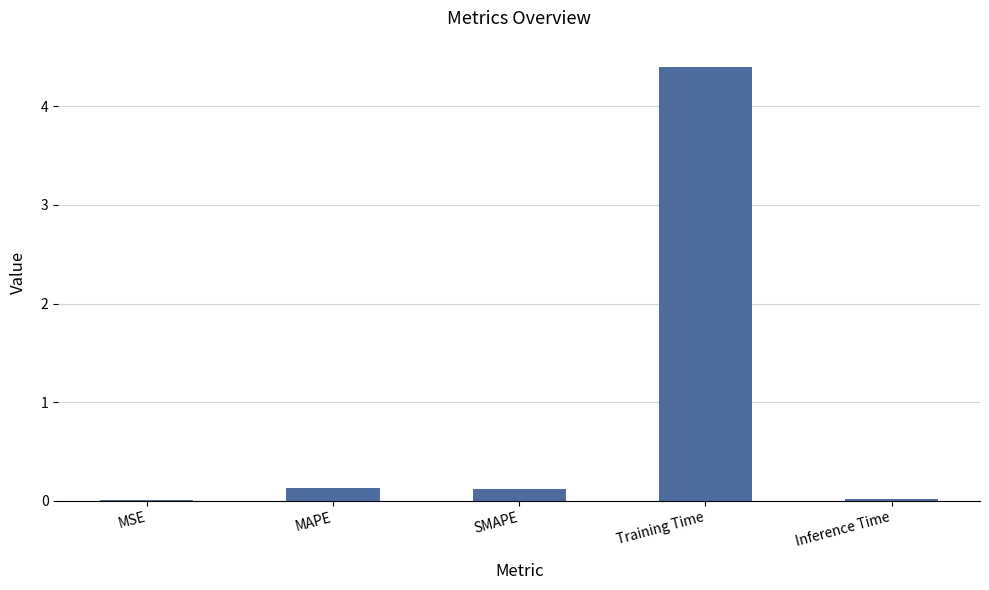

Are the bars grouped side by side (vs. stacked)?

No